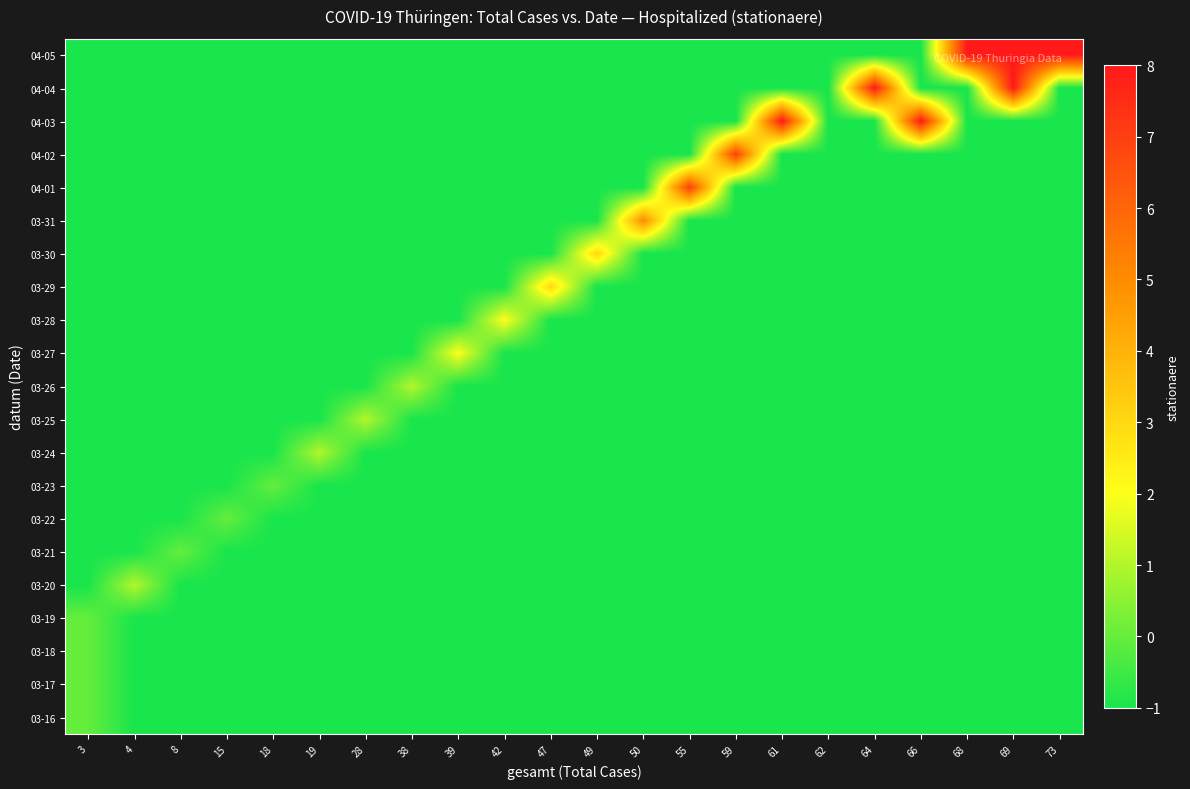

What is the spread (max minus min) of values at 3?

1